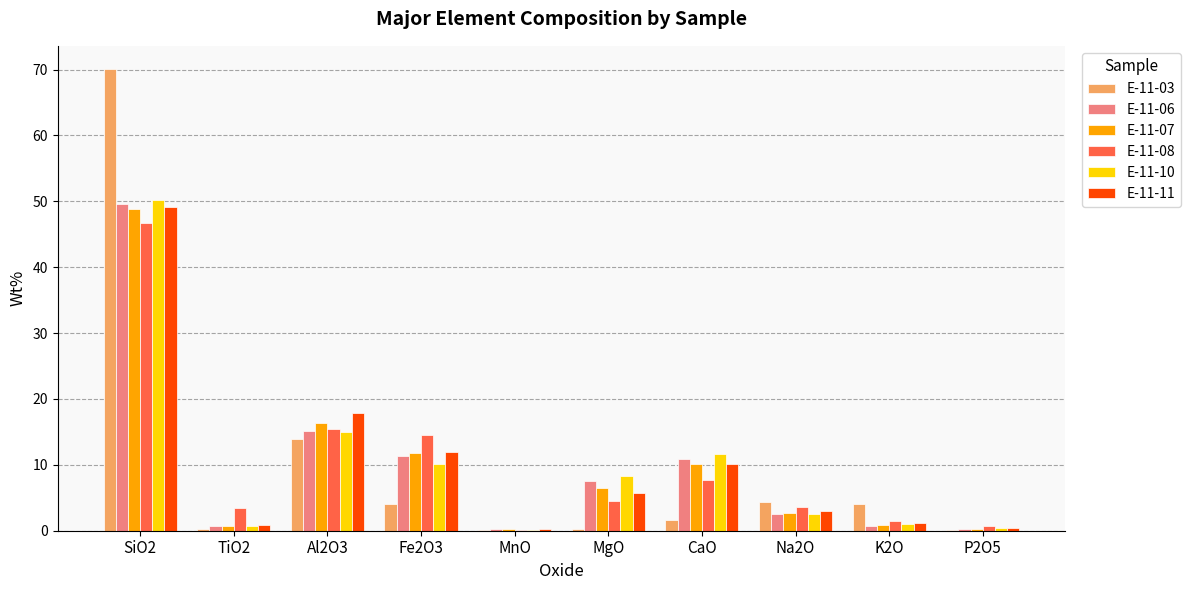

What are all the series names shown in the legend?

E-11-03, E-11-06, E-11-07, E-11-08, E-11-10, E-11-11